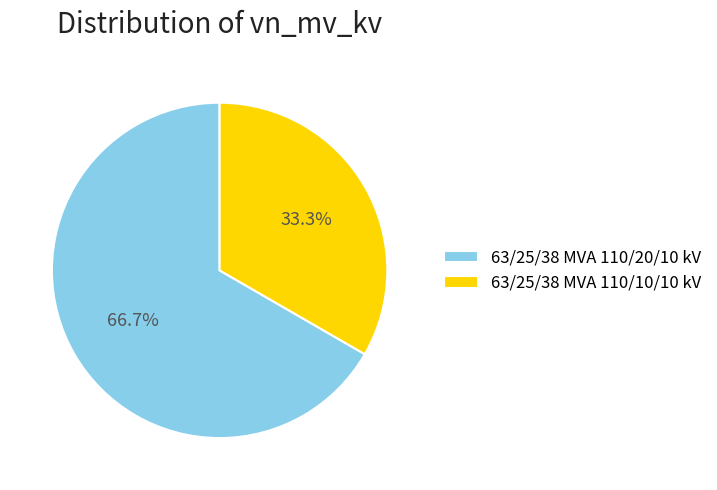

How many slices are in this pie chart?

2